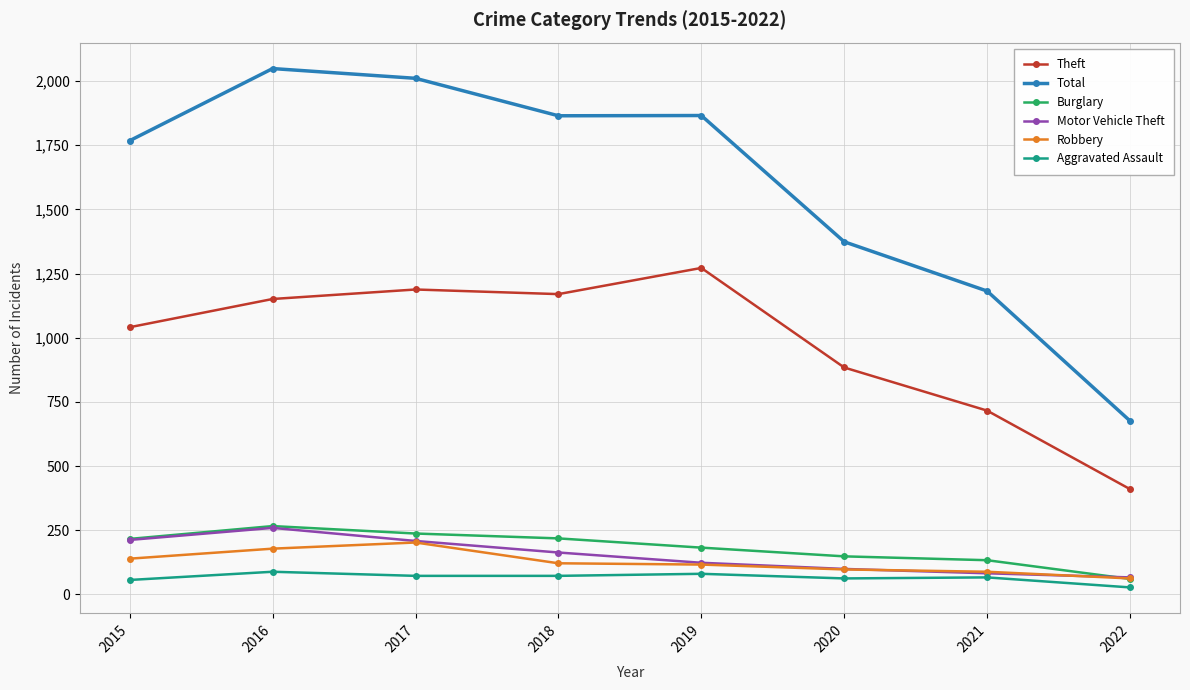

Is the value of Burglary at 2022 greater than the value of Total at 2017?

No